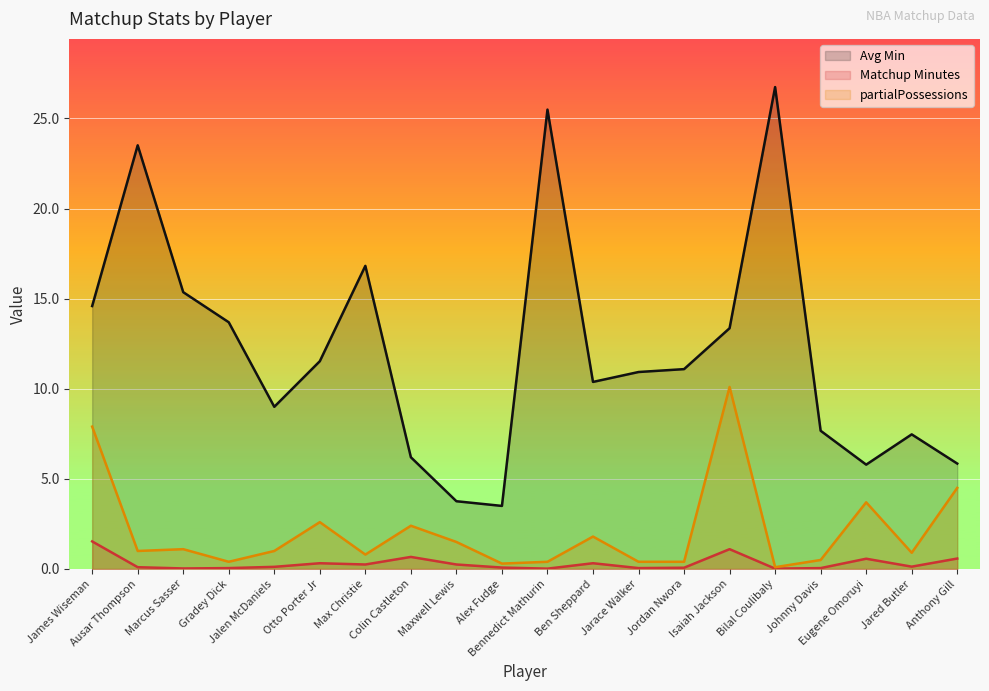

List the series in order of their peak value, lowest first.

Matchup Minutes, partialPossessions, Avg Min